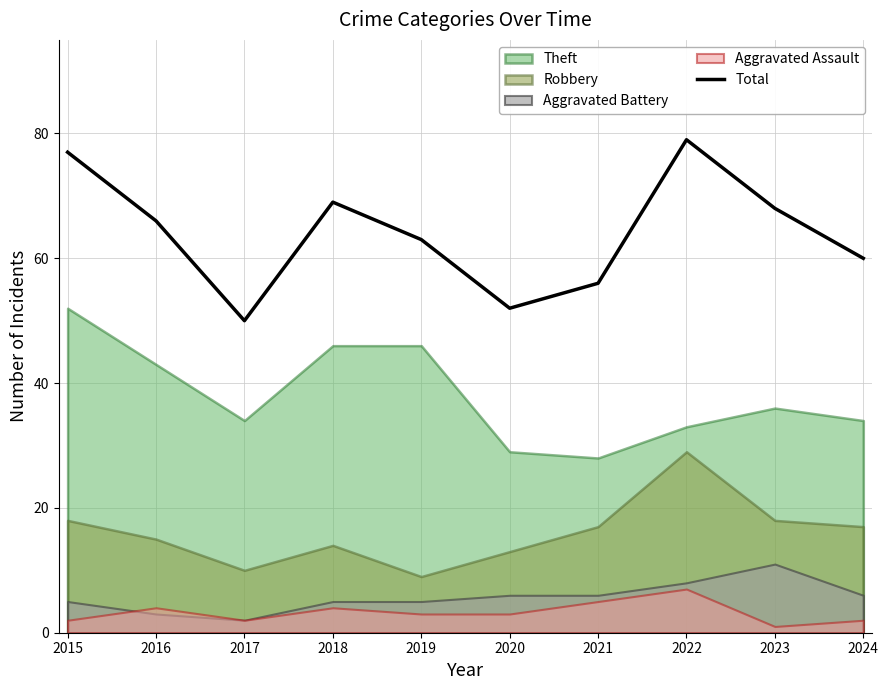

True or false: the data shows 66 at 2016.

True